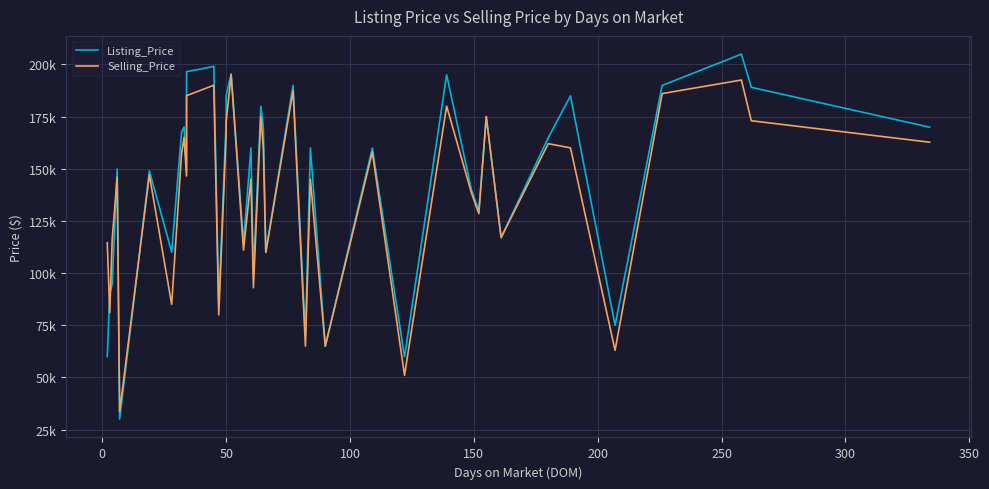

Is this an area chart (filled region under the line)?

No